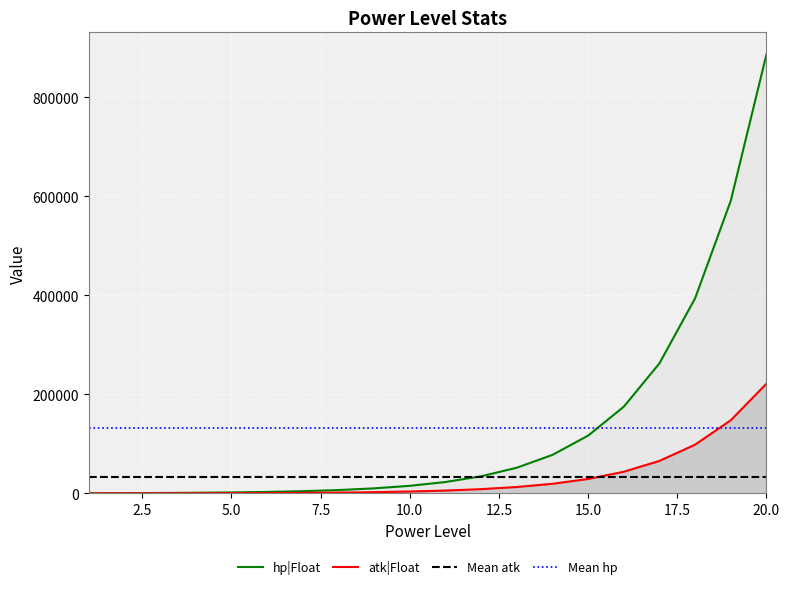

Between 13 and 17, which is larger?

17